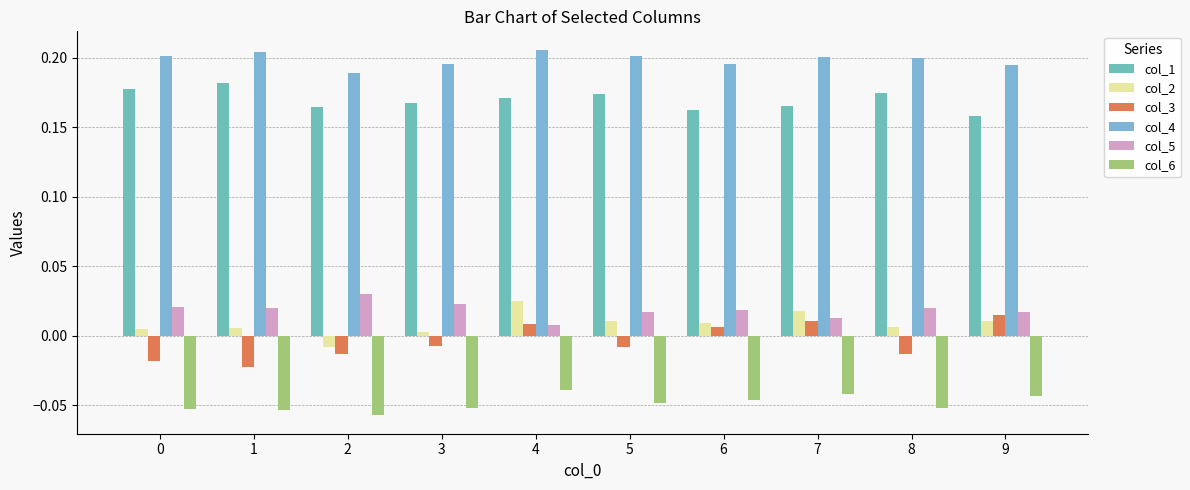

Which label corresponds to the largest value in the chart?

4